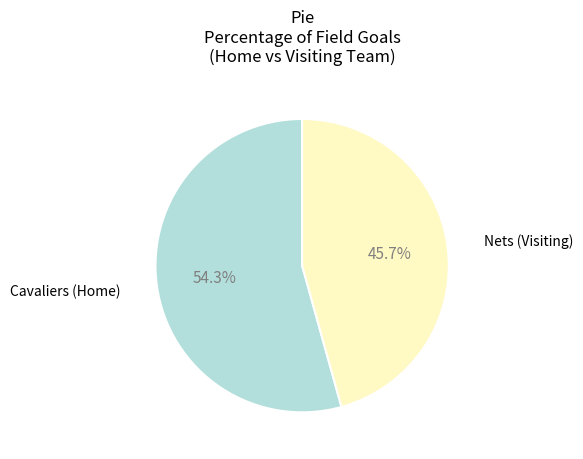

Is Cavaliers (Home) the majority of the pie?

Yes